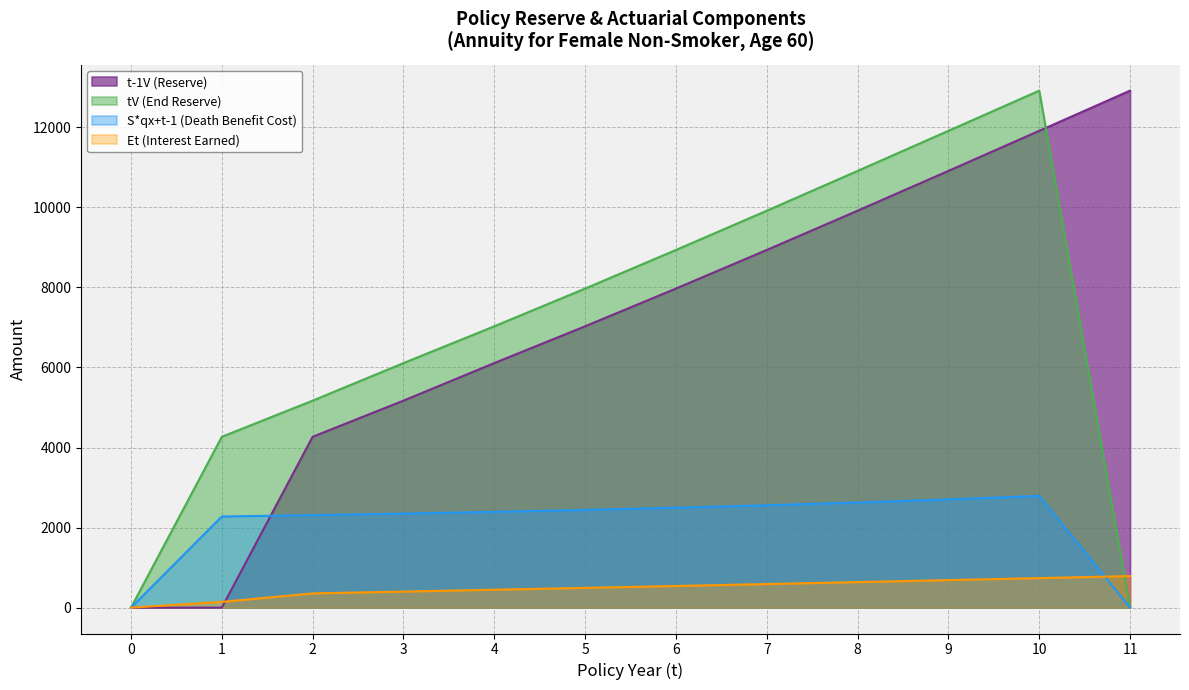

What are all the series names shown in the legend?

t-1V (Reserve), tV (End Reserve), S*qx+t-1 (Death Benefit Cost), Et (Interest Earned)